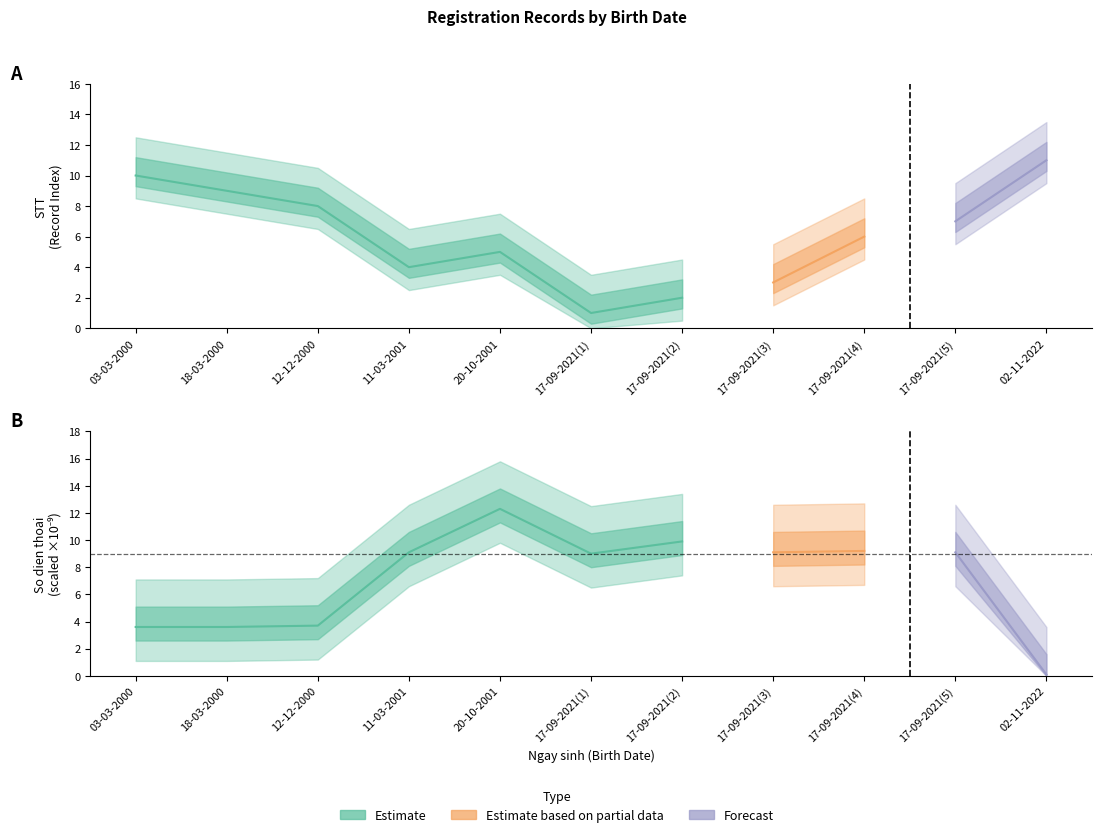

What is the sum of all So dien thoai (scaled) values?

78.7